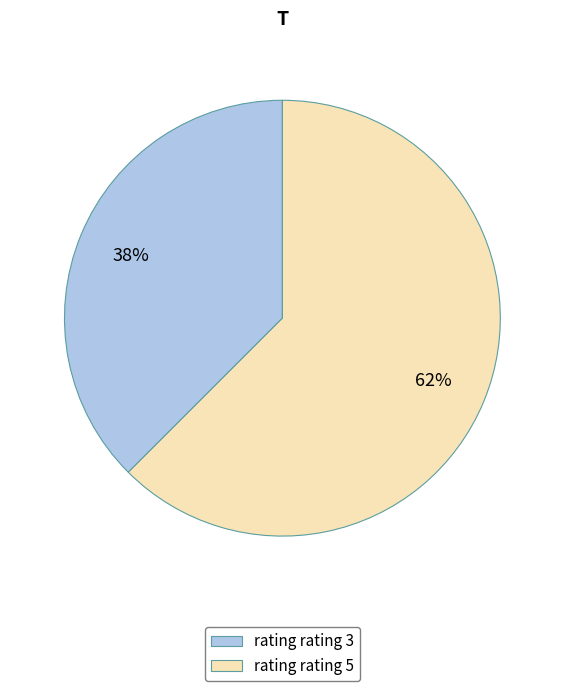

Do rating rating 3 and rating rating 5 together represent more than half of the pie?

Yes